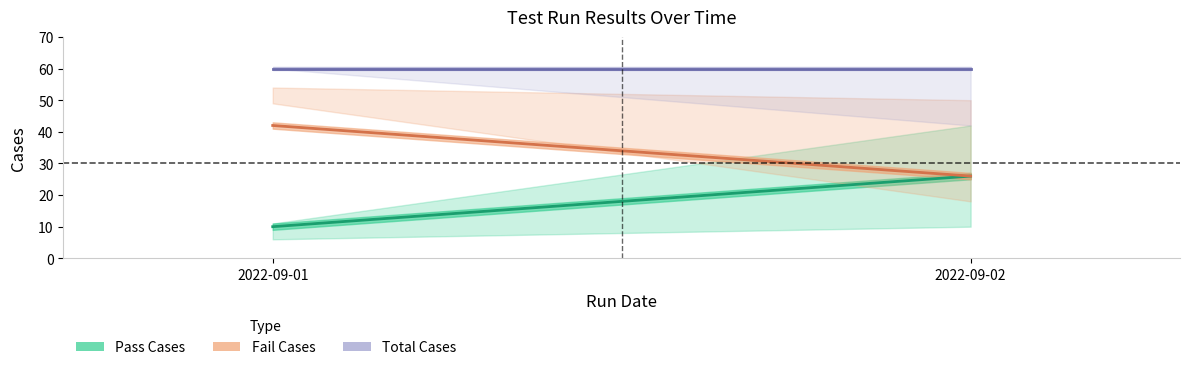

At which label does Pass Cases reach its peak?

2022-09-02